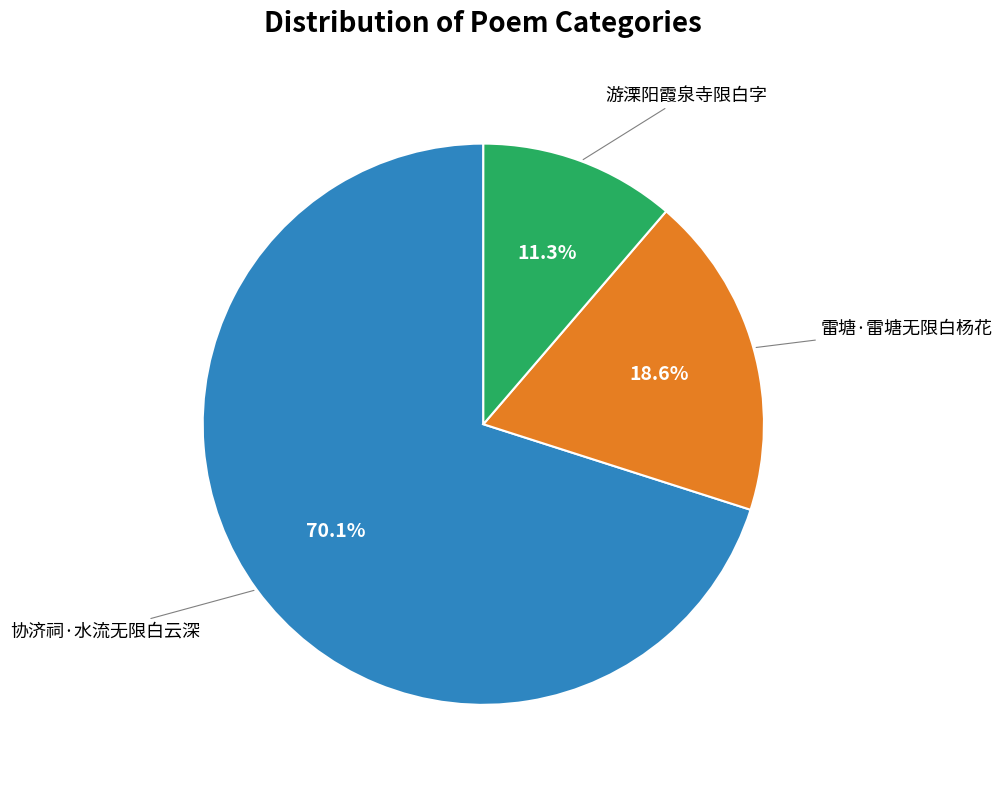

To the nearest percent, what is the average slice percentage?

33%